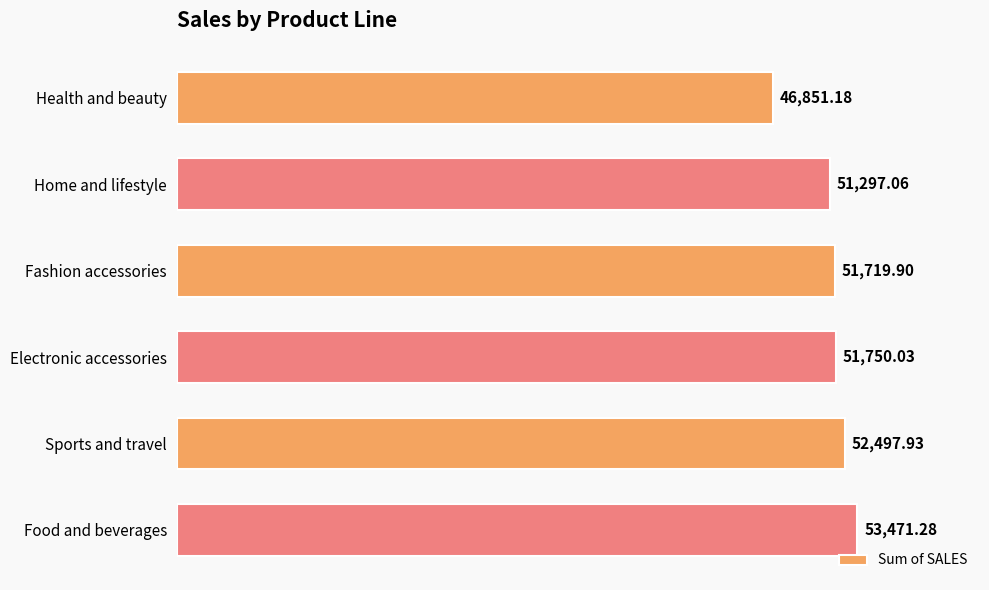

How many values are below 51750?

3